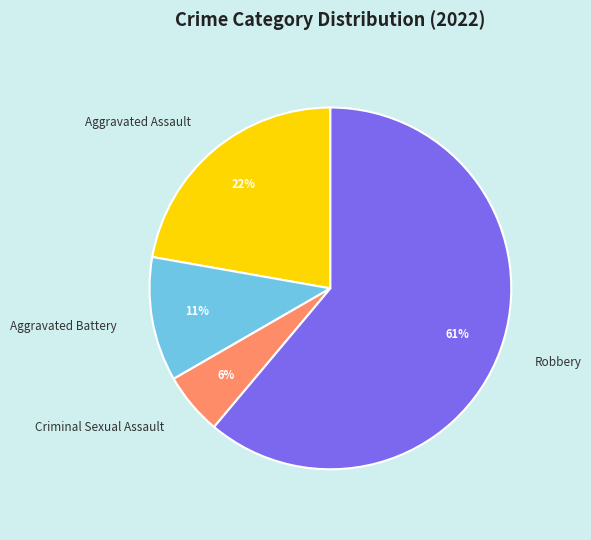

Is the sum of Aggravated Battery and Robbery greater than half?

Yes